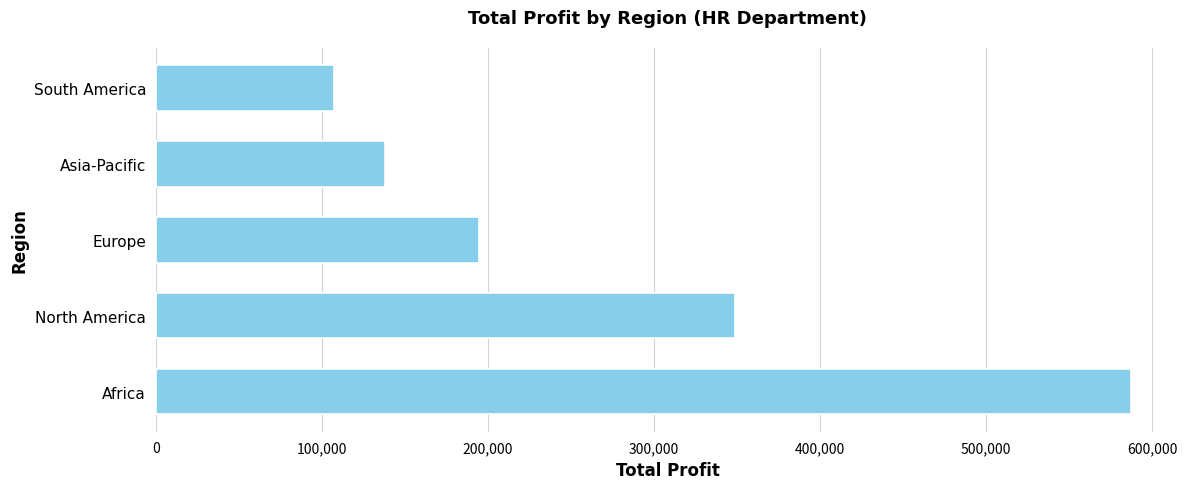

What is the greatest value displayed?

587090